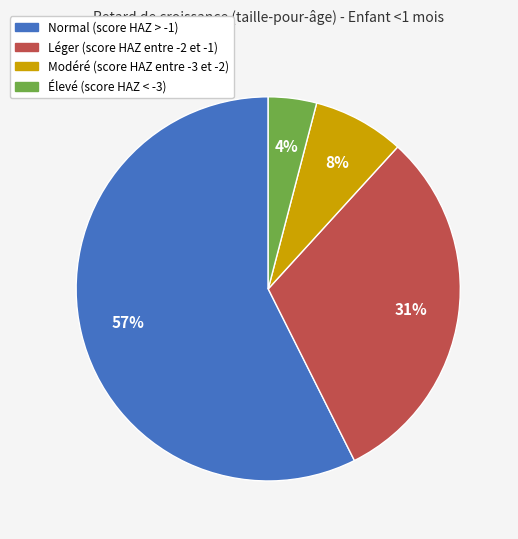

Rank the categories by value from highest to lowest.

Normal (score HAZ > -1), Léger (score HAZ entre -2 et -1), Modéré (score HAZ entre -3 et -2), Élevé (score HAZ < -3)